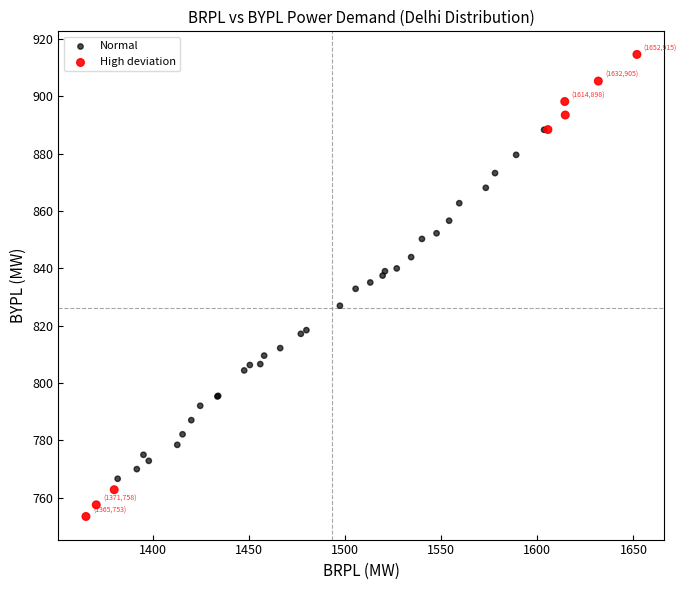

Which series reaches the maximum Y coordinate?

High deviation